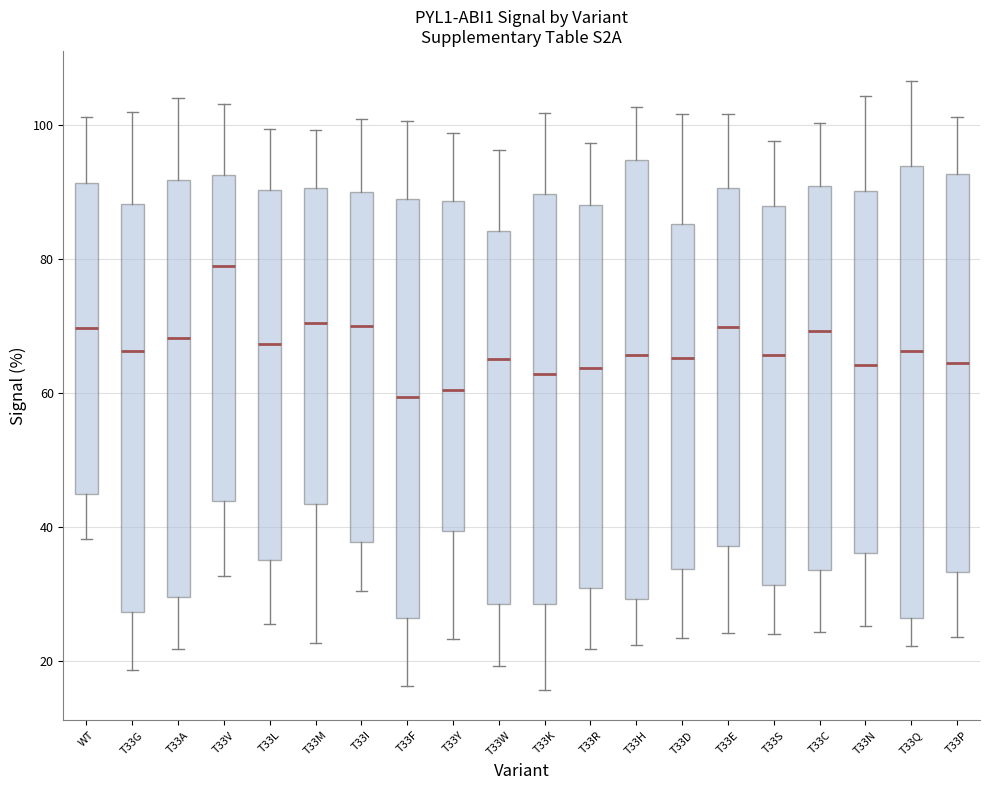

Where does the upper whisker of the box for T33I end on the y-axis? The values are not printed on the chart, so give them approximately, as read against the axis.

102